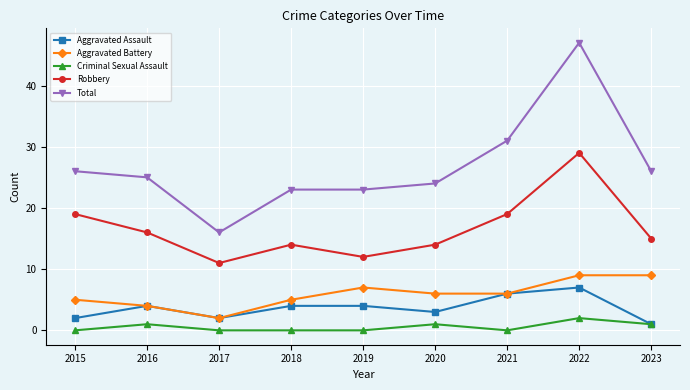

At how many categories does at least one series exceed 28?

2